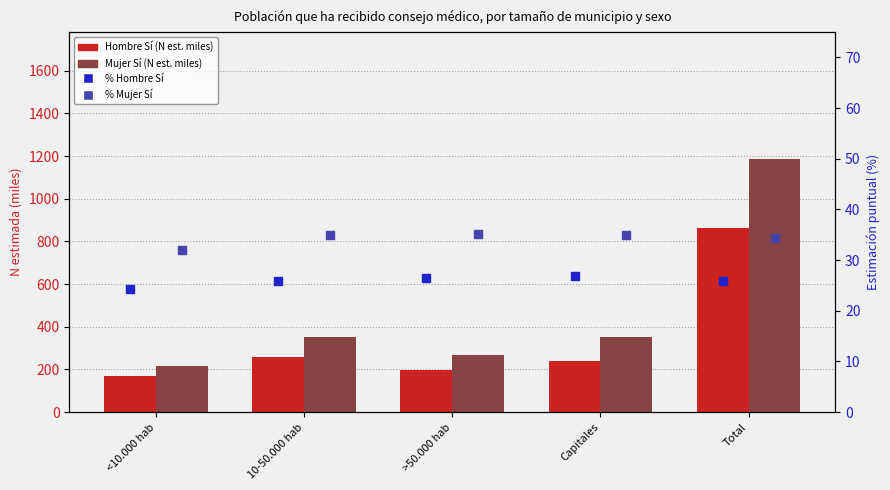

What are all the series names shown in the legend?

Hombre Sí (N est. miles), Mujer Sí (N est. miles), % Hombre Sí, % Mujer Sí